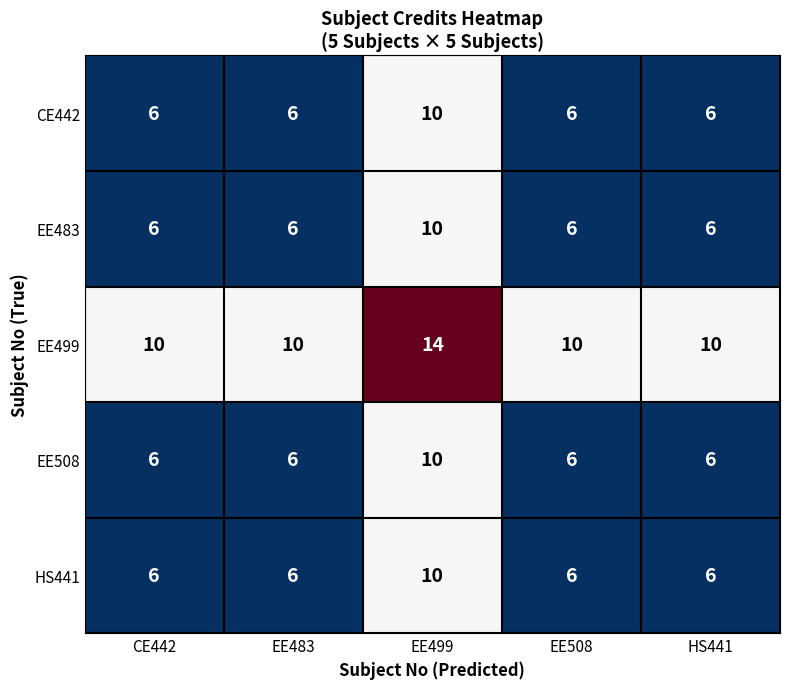

Reading left to right, transcribe all the data shown in this chart.

CE442: CE442=6	EE483=6	EE499=10	EE508=6	HS441=6
EE483: CE442=6	EE483=6	EE499=10	EE508=6	HS441=6
EE499: CE442=10	EE483=10	EE499=14	EE508=10	HS441=10
EE508: CE442=6	EE483=6	EE499=10	EE508=6	HS441=6
HS441: CE442=6	EE483=6	EE499=10	EE508=6	HS441=6